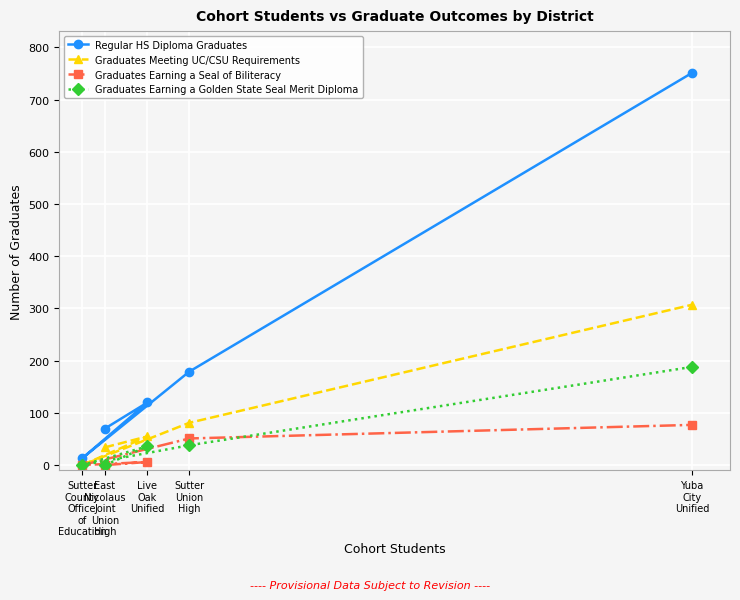

Which has a higher value, Yuba
City
Unified or Live
Oak
Unified?

Yuba
City
Unified